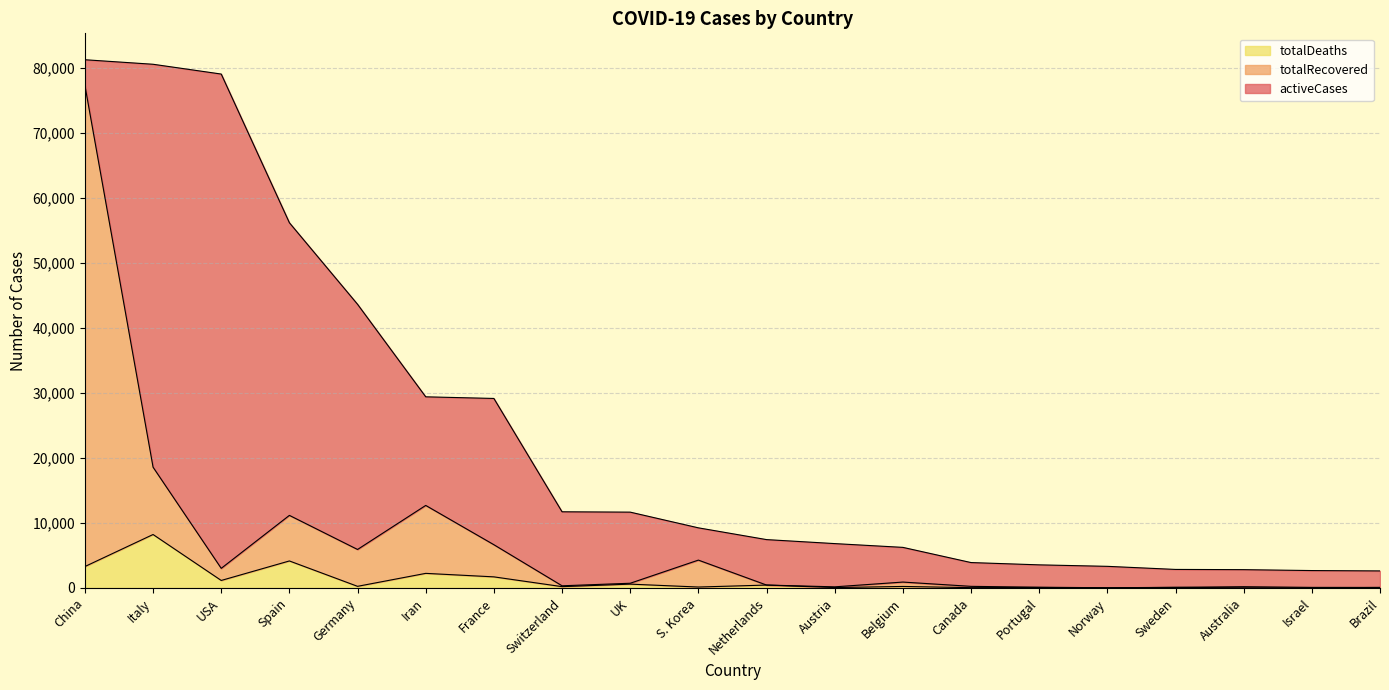

At which label does totalDeaths reach its peak?

Italy